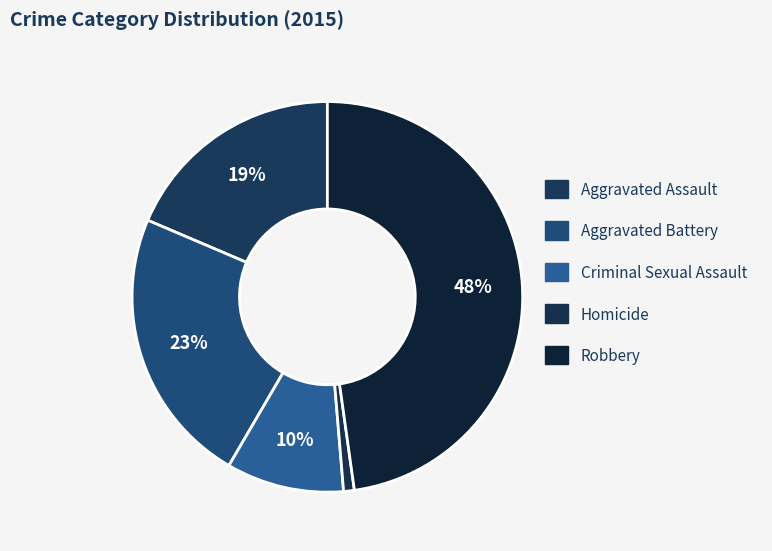

Count the number of slices in the pie.

5